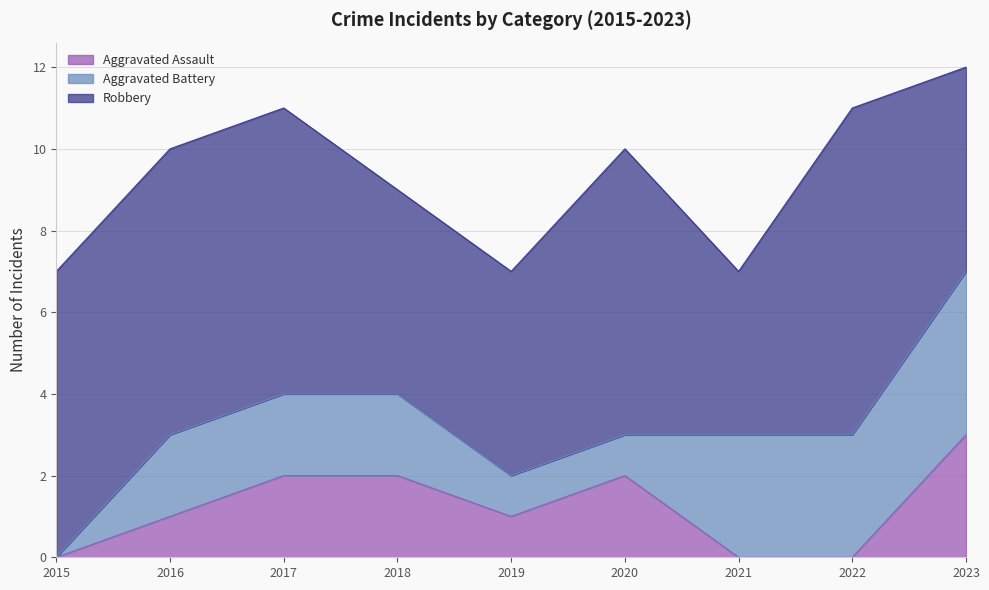

Does the chart have visible grid lines?

Yes